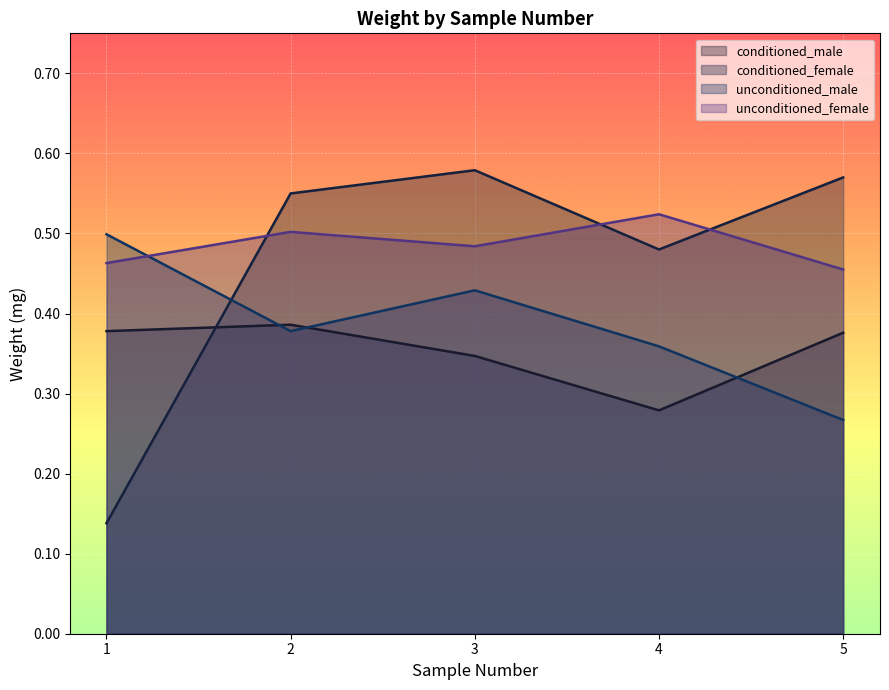

Where is unconditioned_female nearest to the value 0?

5